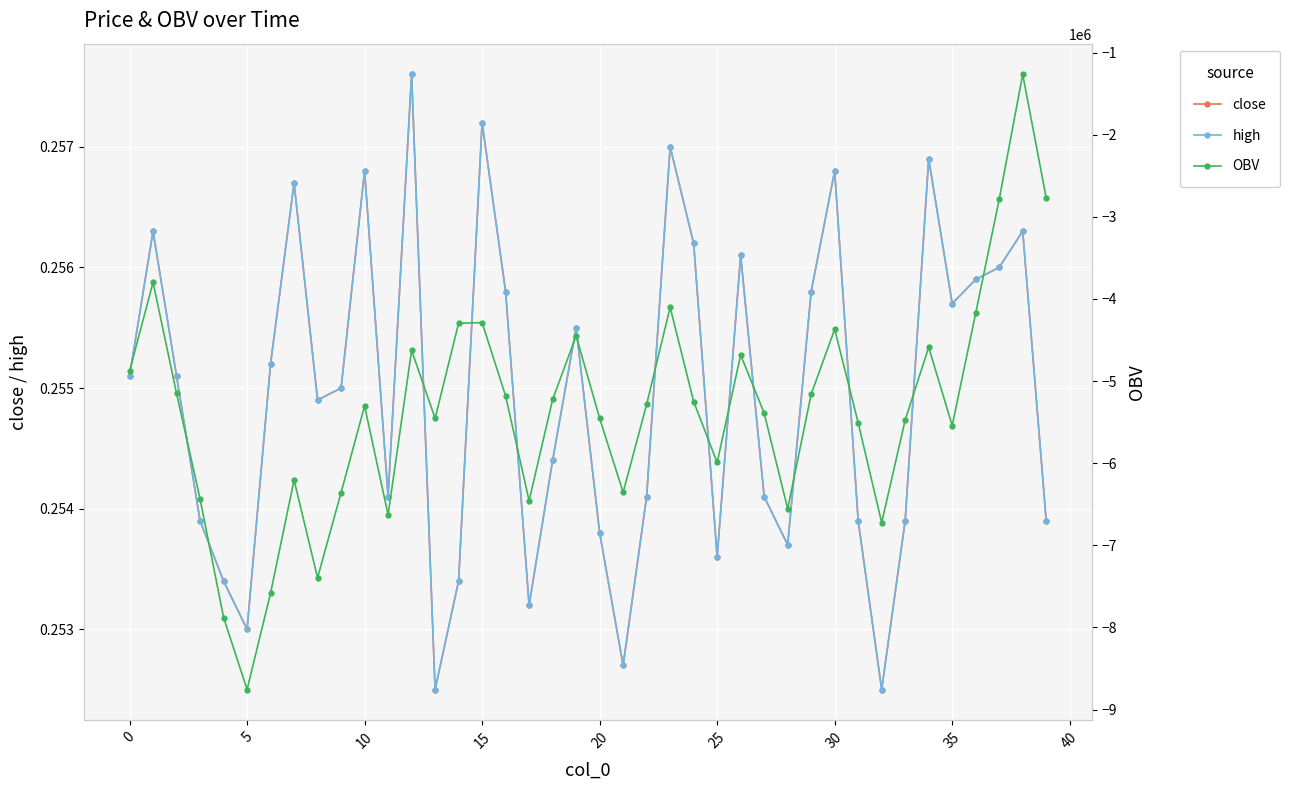

Count the close values in the range 0 to 1.

40